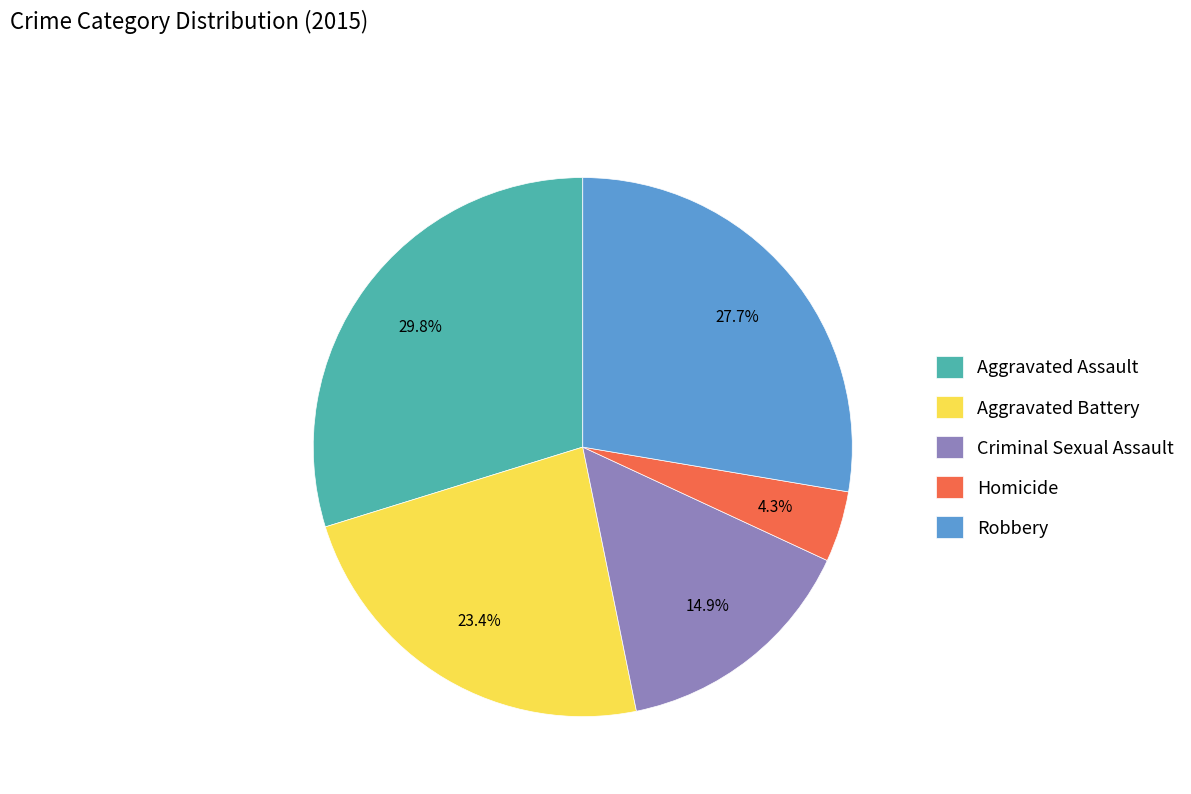

Which slice is the largest?

Aggravated Assault